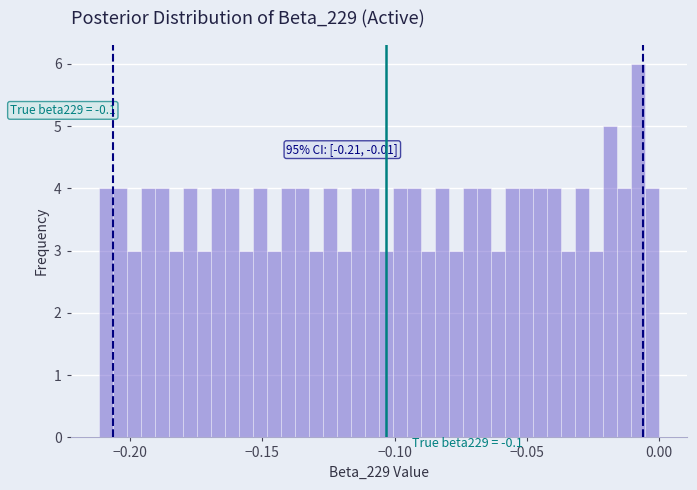

Around what value on the x-axis is the tallest bar? Give the approximate position of its centre, as read against the axis.

-0.010